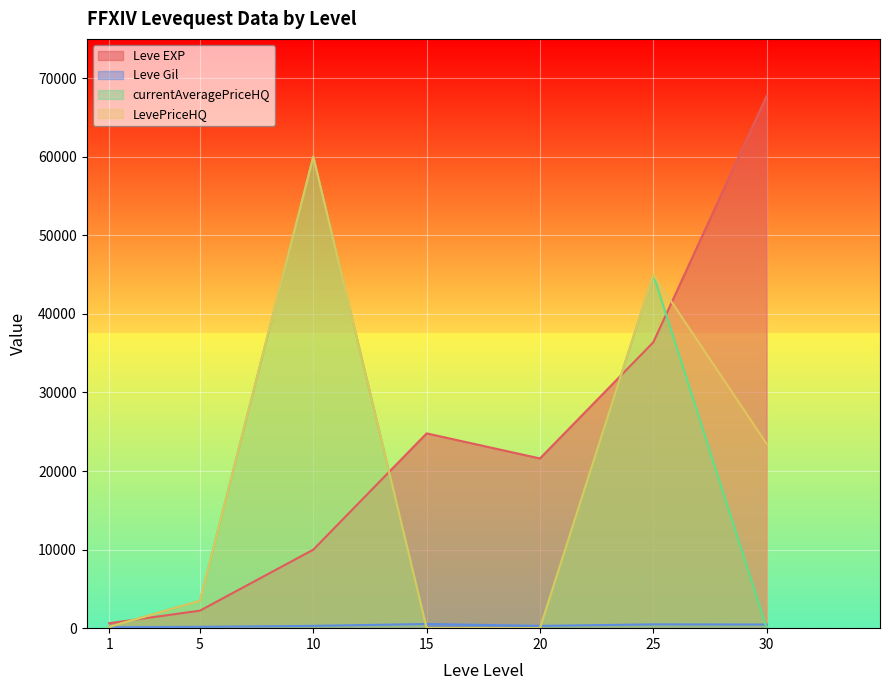

What is the total value across all series at 5?

9399.0